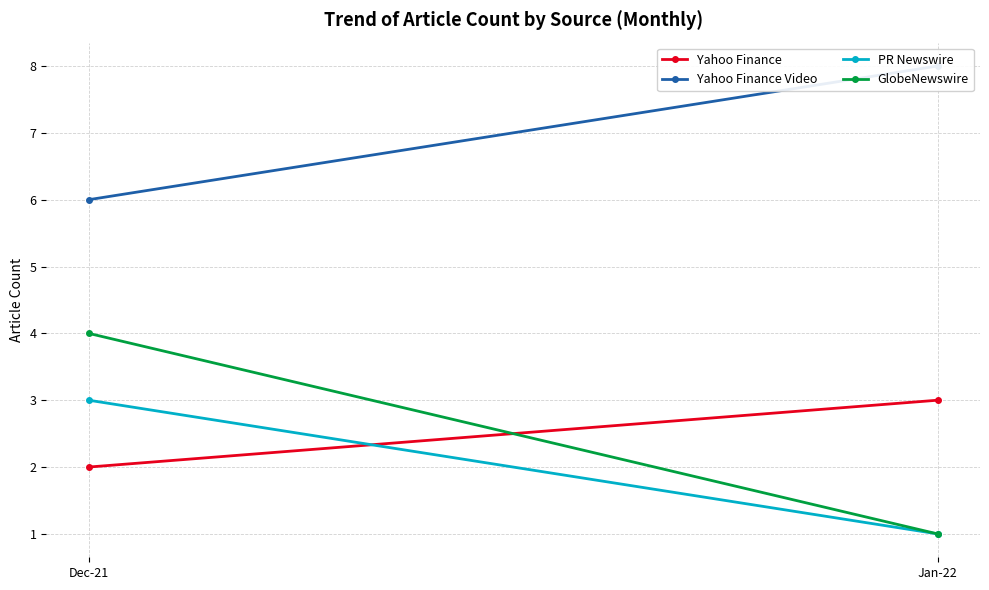

What is the total value across all series at Dec-21?

15